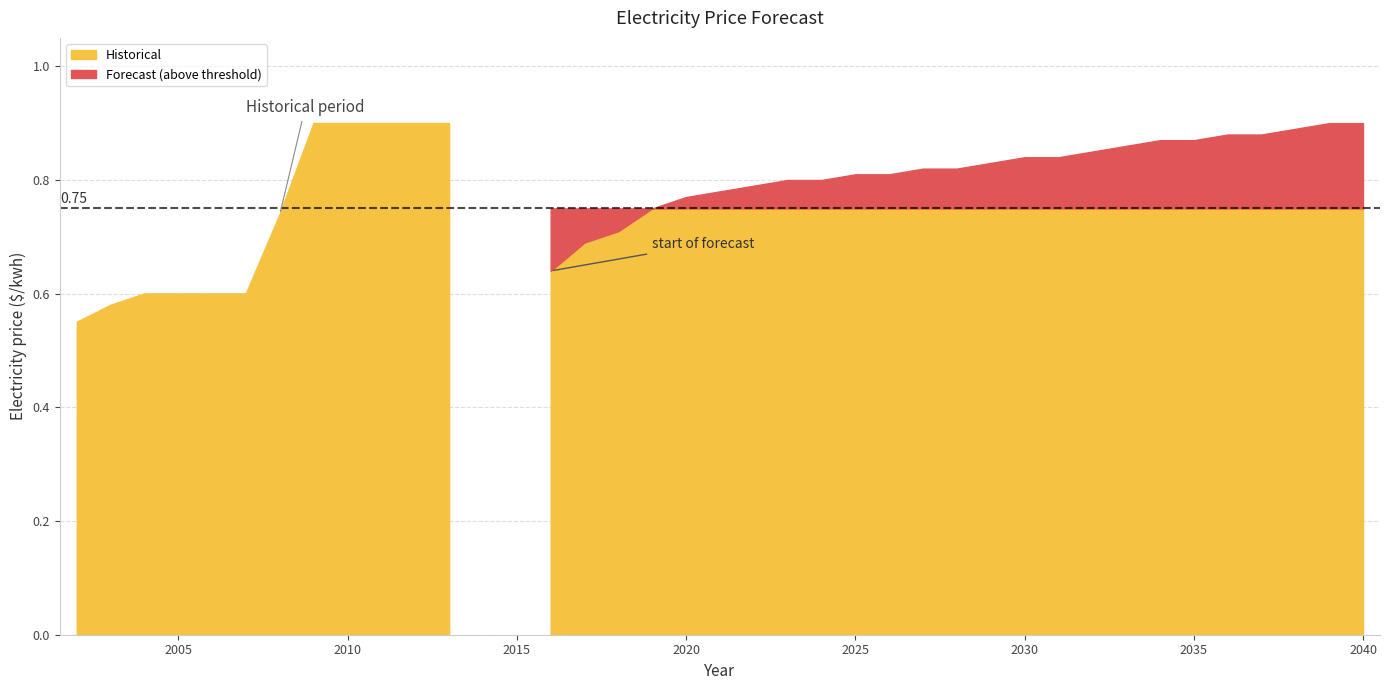

Does the chart display data point markers on the line(s)?

No